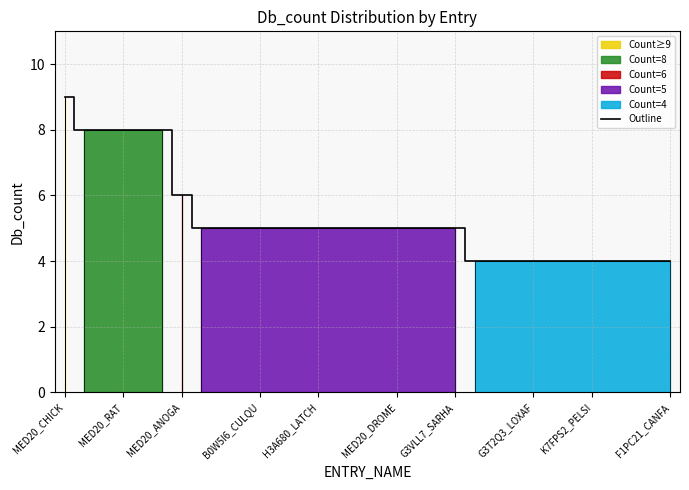

Reading left to right, list all the values displayed in this chart.

9	8	8	8	8	8	6	5	5	5	5	5	5	5	5	5	5	5	5	5	5	4	4	4	4	4	4	4	4	4	4	4